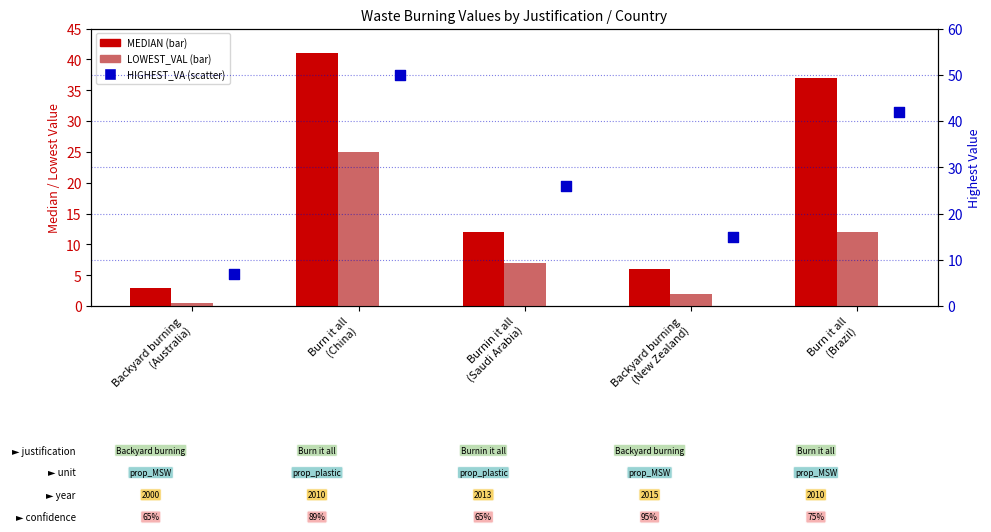

Which series reaches the minimum Y coordinate?

LOWEST_VAL